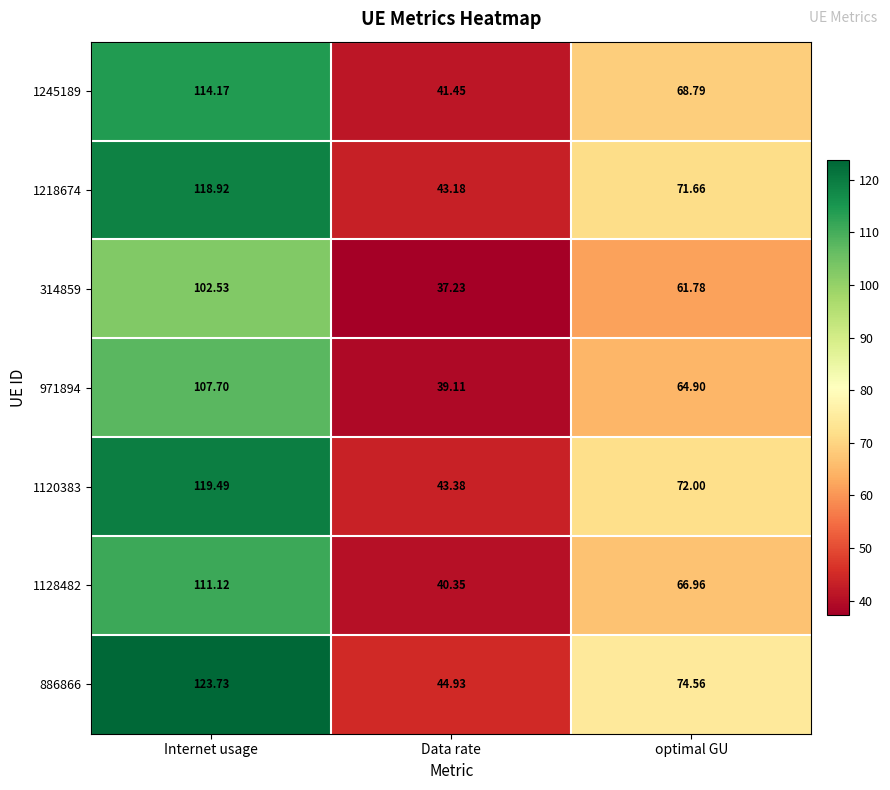

Rank the series at optimal GU from highest to lowest value.

886866, 1120383, 1218674, 1245189, 1128482, 971894, 314859